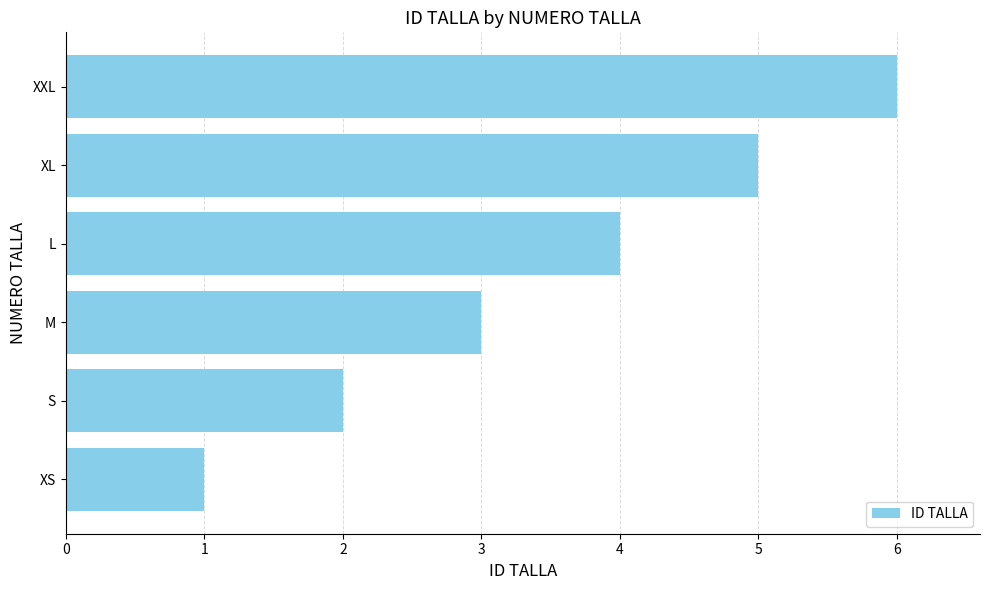

At which category does the chart reach its minimum across all series?

XS